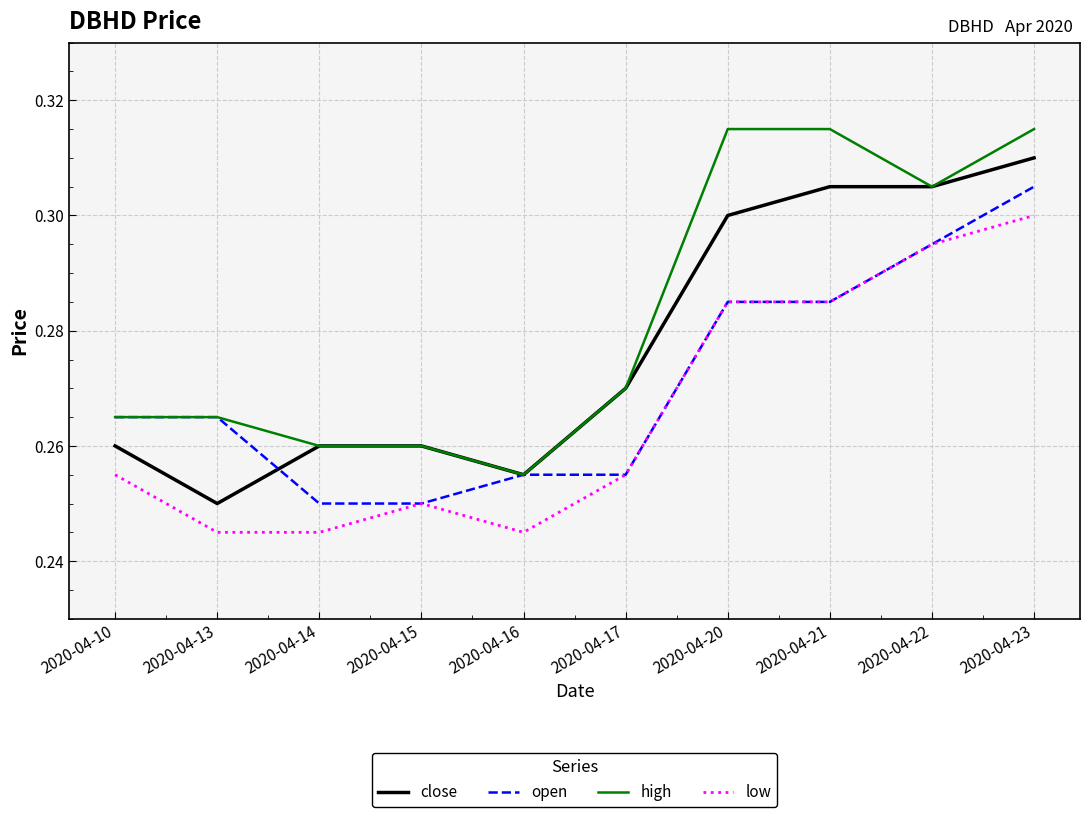

True or false: high and low cross at least once.

False